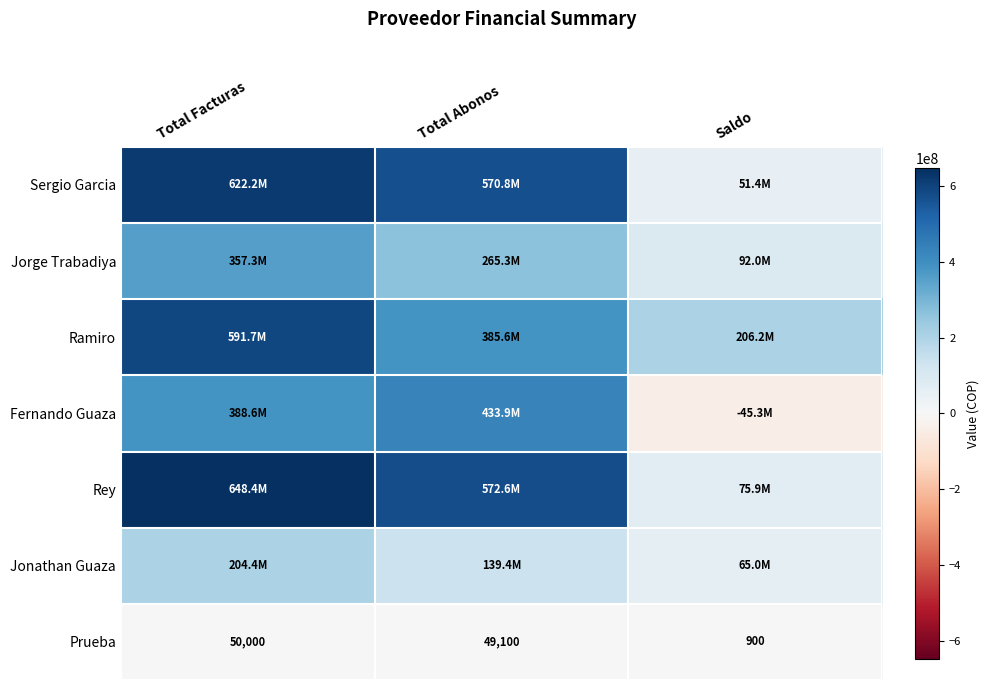

Count the number of data series in this chart.

7